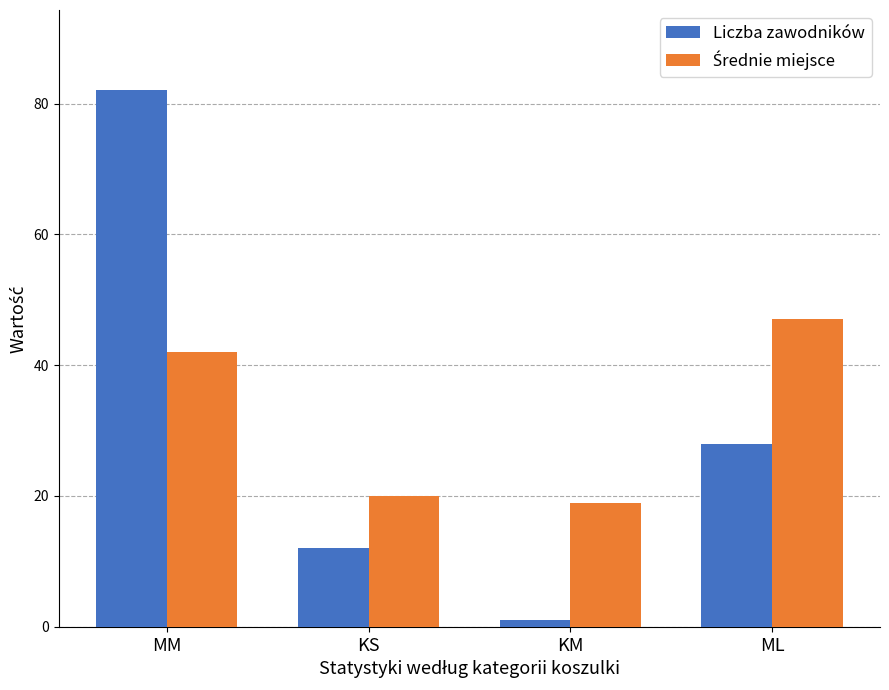

Are the bars grouped side by side (vs. stacked)?

Yes